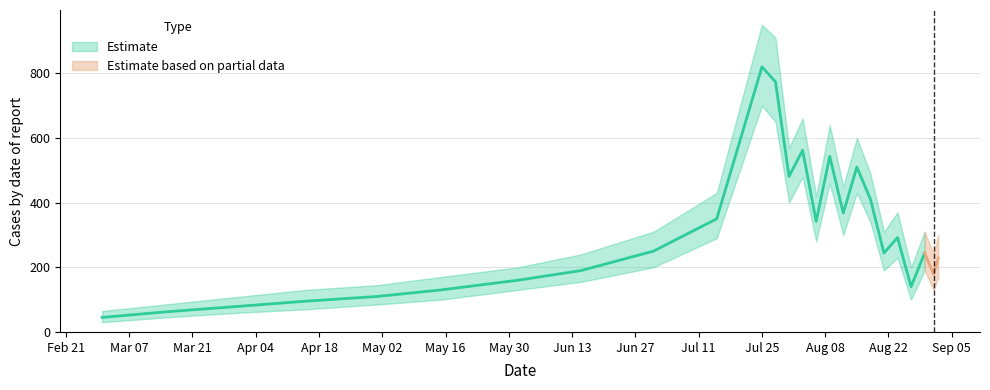

What is the average value?

304